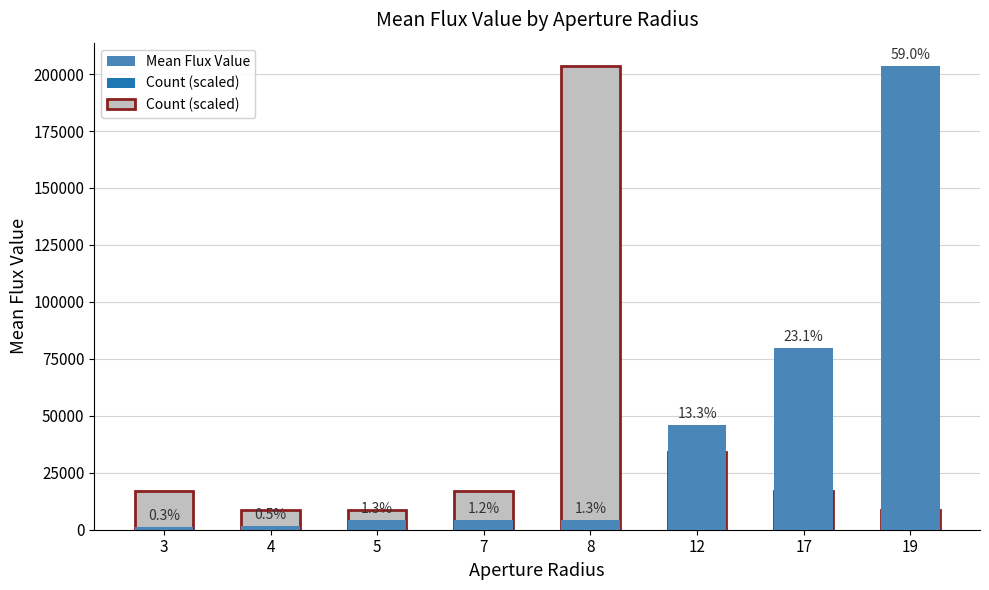

Reading left to right, what are all the values shown in this chart?

Mean Flux Value: 3=1157.8	4=1648.3	5=4325.6	7=4128.3	8=4461.3	12=45826.7	17=79833.6	19=203603.9
Count (scaled): 3=16967.0	4=8483.5	5=8483.5	7=16967.0	8=203603.9	12=33934.0	17=16967.0	19=8483.5